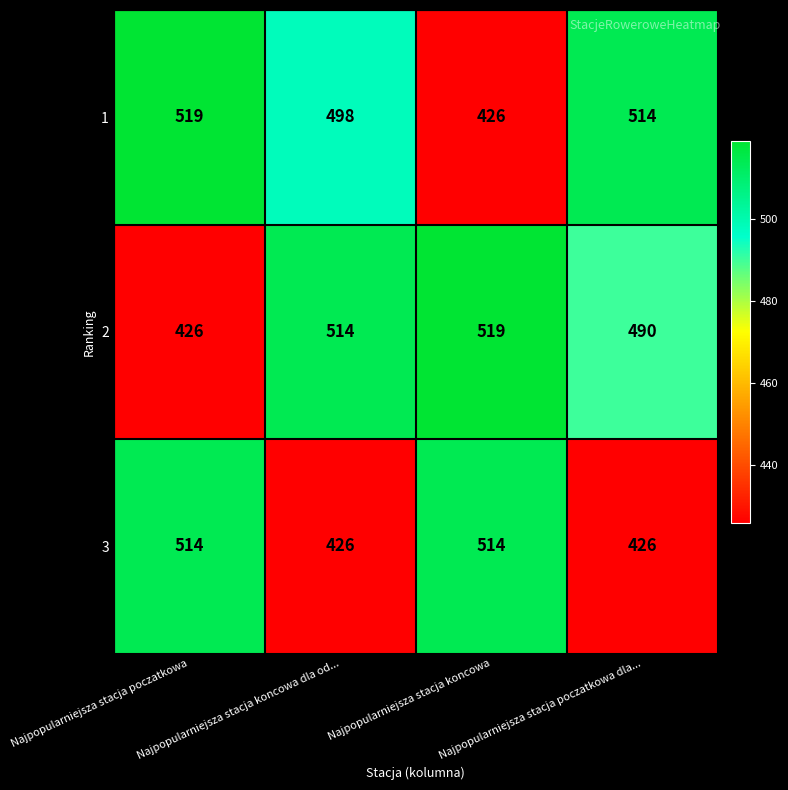

How many categories are shown in the chart?

4